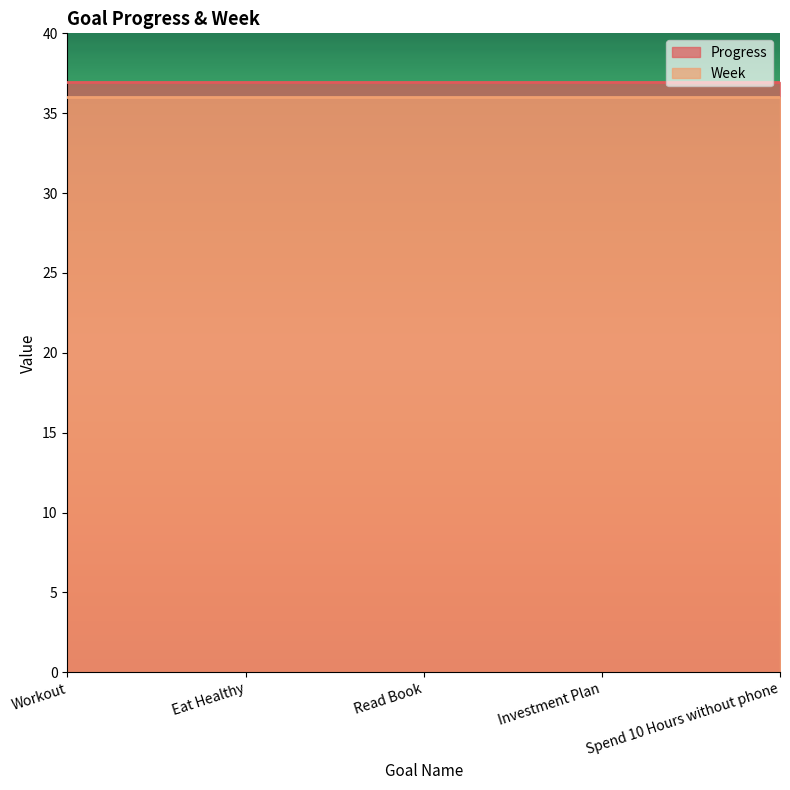

The Week series shows 9.1 at Eat Healthy. True or false?

False